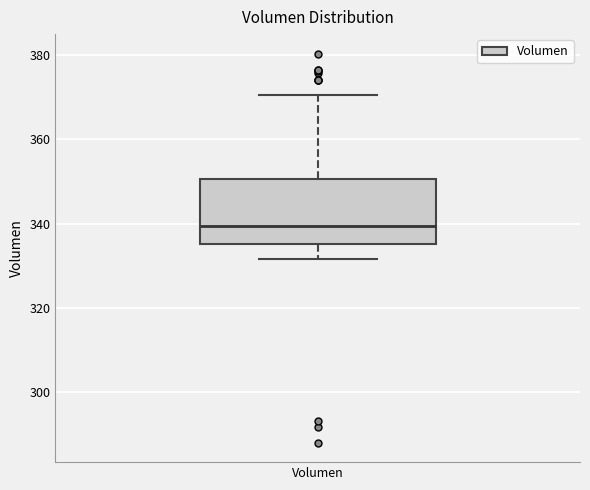

Transcribe this box plot: give where the median line is, the range the box spans, and where the two whiskers end, as read against the y-axis. The values are not printed on the chart, so give them approximately, as read against the axis.

median 340, box 336 to 350, whiskers 332 to 370